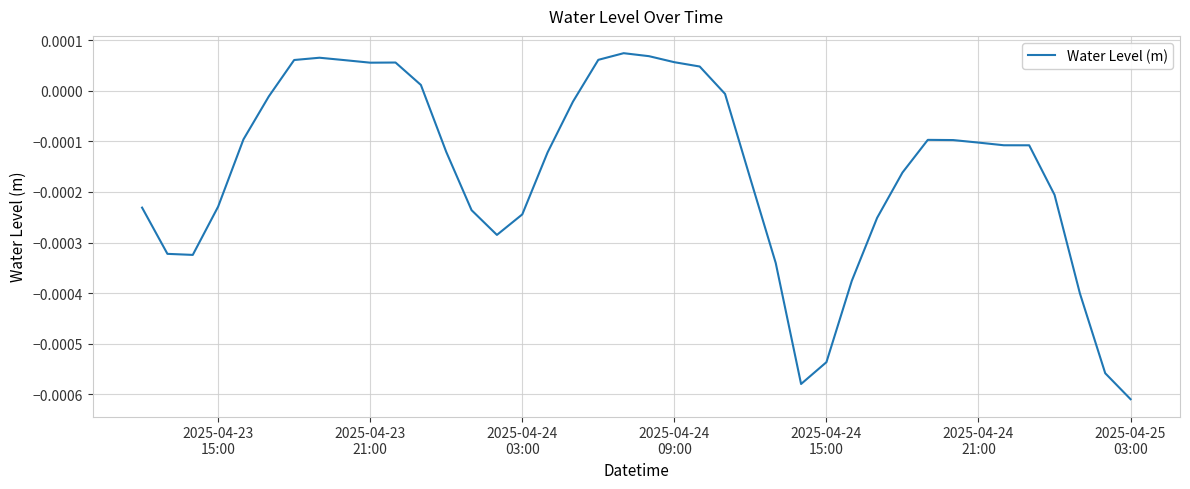

Is this an area chart (filled region under the line)?

No